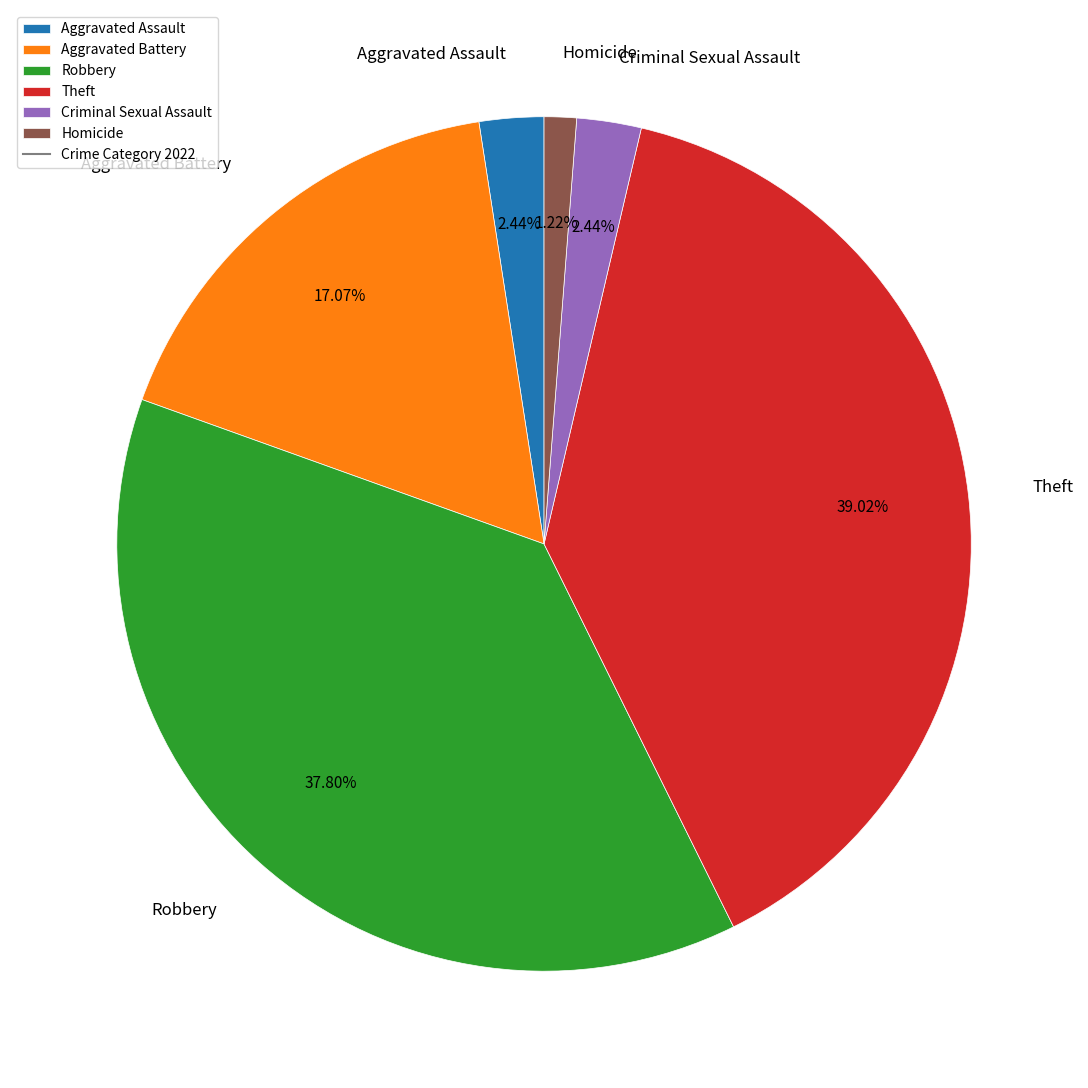

Does Robbery account for over 50% of the chart?

No